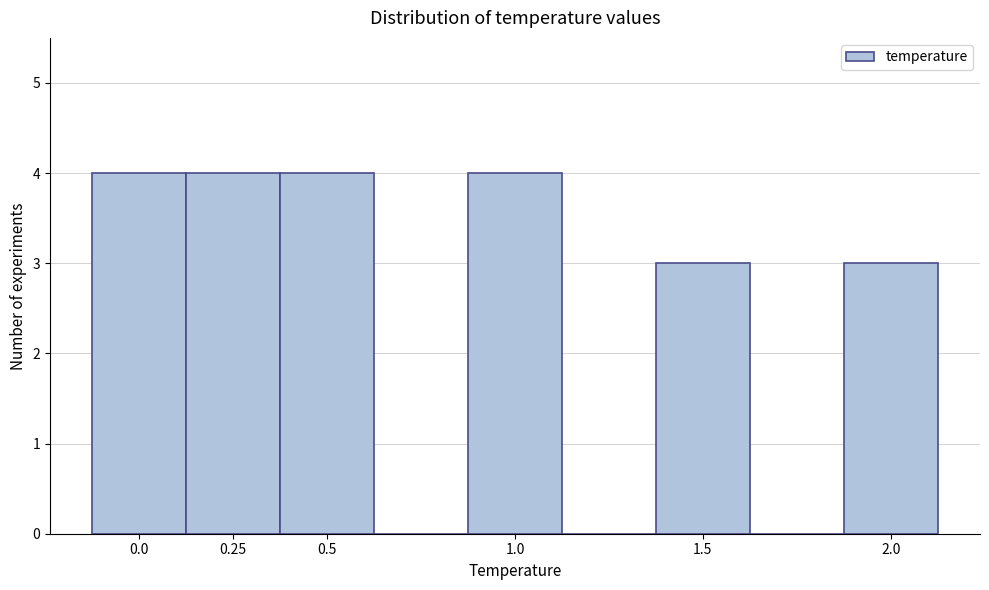

Reading left to right, transcribe this chart: for each bar, give the range it covers on the x-axis and its height. Neither the bar edges nor the heights are printed on the chart, so give them approximately, as read against the axes.

-0.125 to 0.125: 4
0.125 to 0.375: 4
0.375 to 0.625: 4
0.625 to 0.875: 0
0.875 to 1.125: 4
1.125 to 1.375: 0
1.375 to 1.625: 3
1.625 to 1.875: 0
1.875 to 2.125: 3